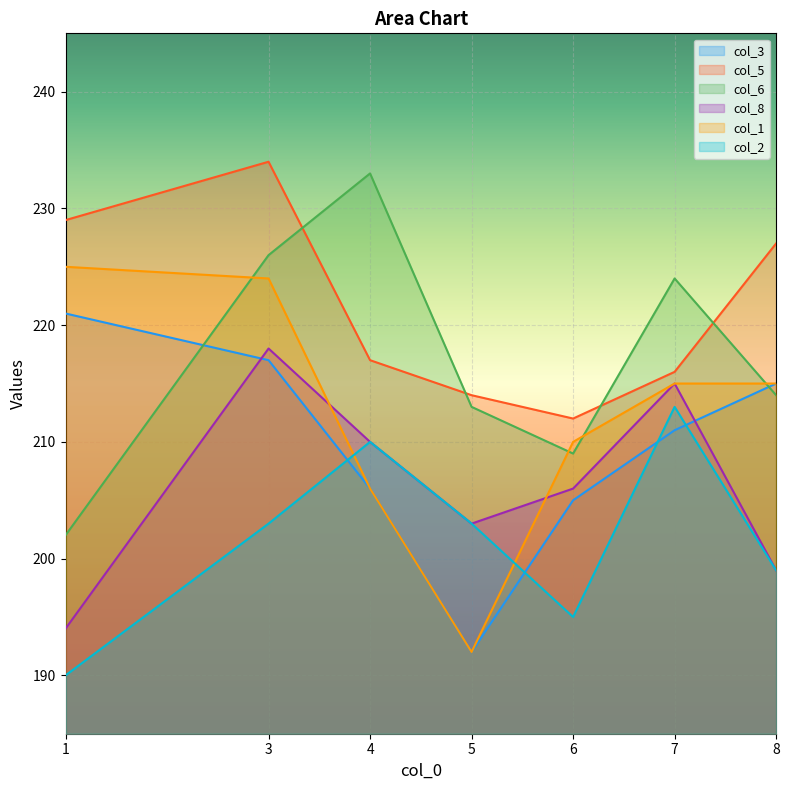

Which series has the widest spread of values?

col_1